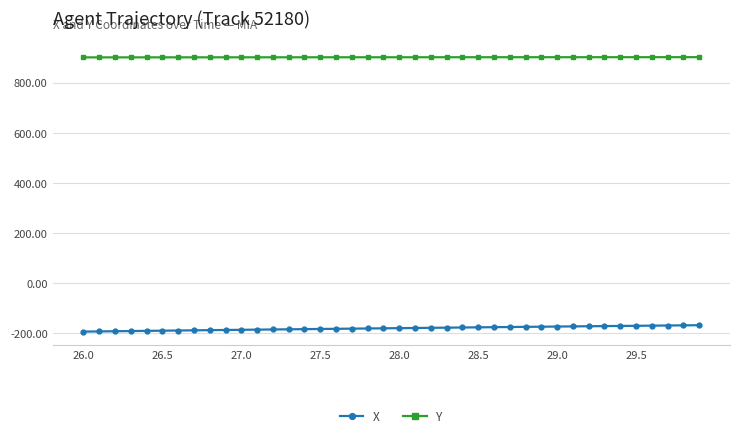

Rank the series by their average value, from highest to lowest.

Y, X